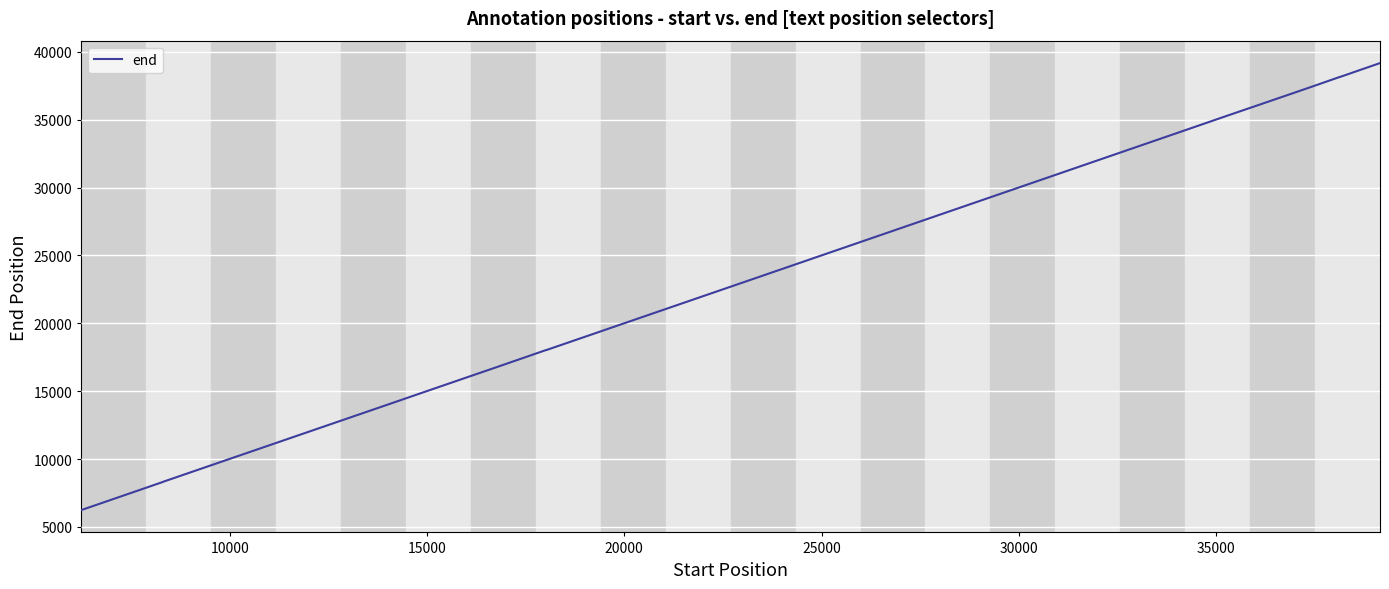

What is the greatest value displayed?

39173